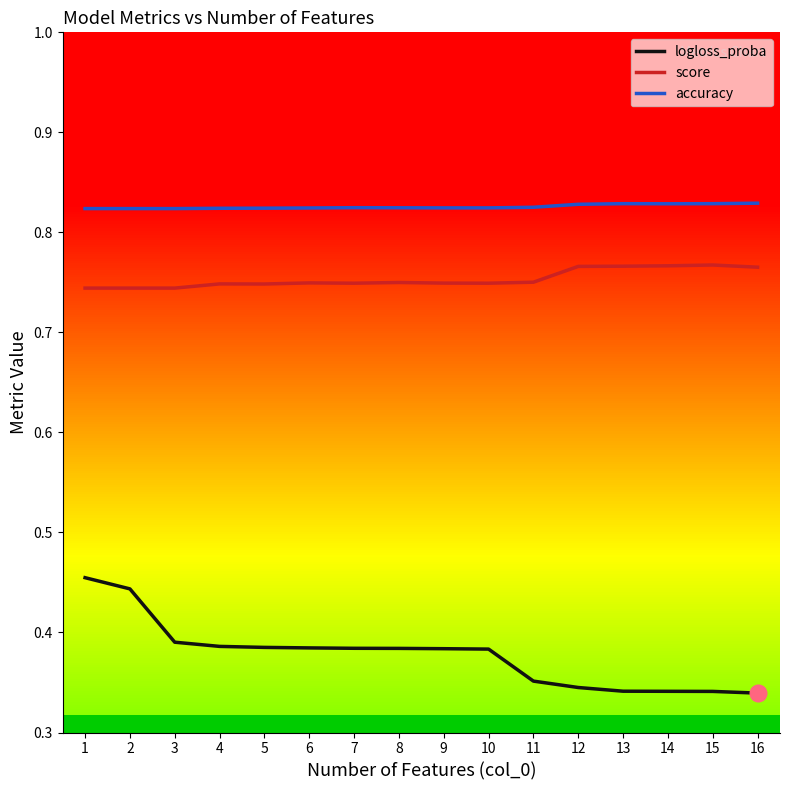

Does the chart have visible grid lines?

No